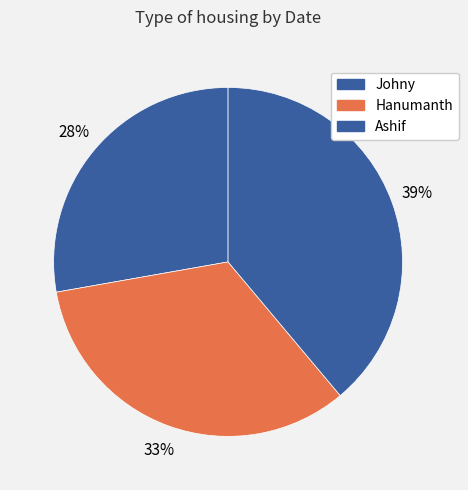

How many segments does this pie chart have?

3